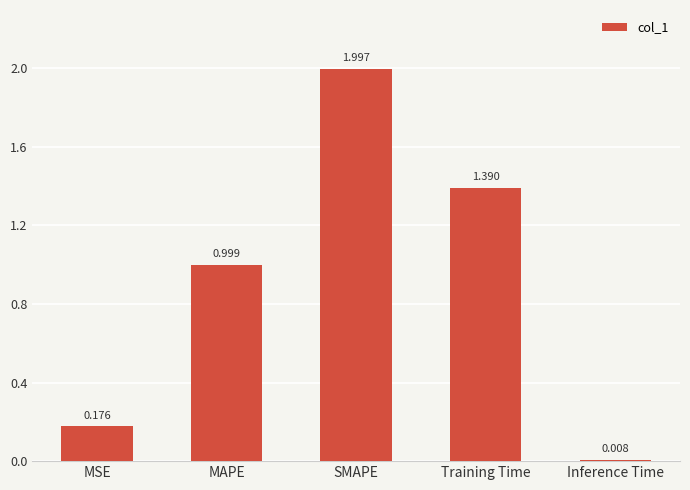

At which category does the chart reach its minimum across all series?

Inference Time